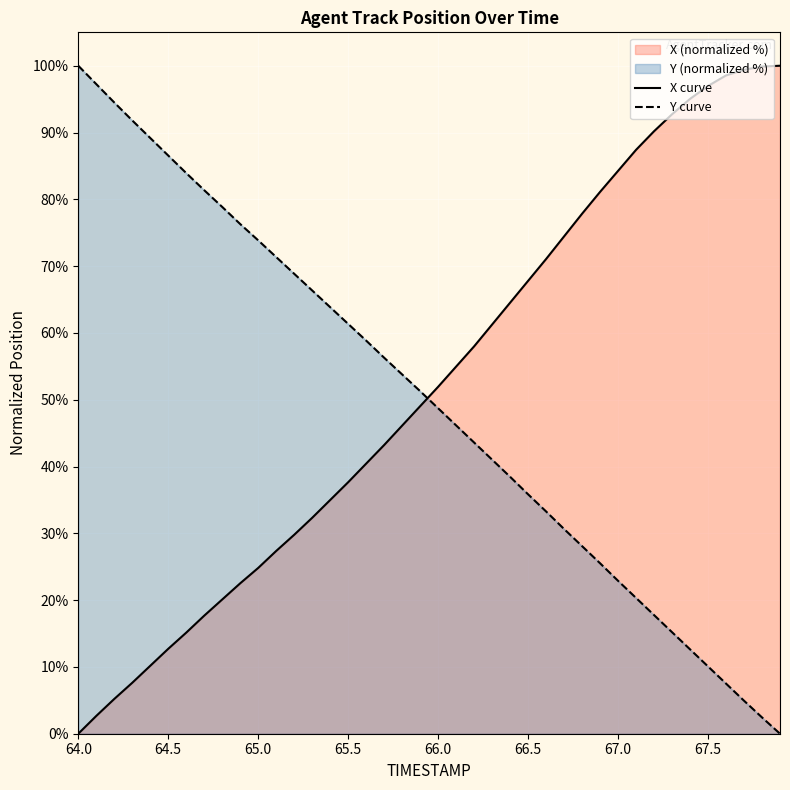

The Y series shows 66.4 at 65.3. True or false?

True